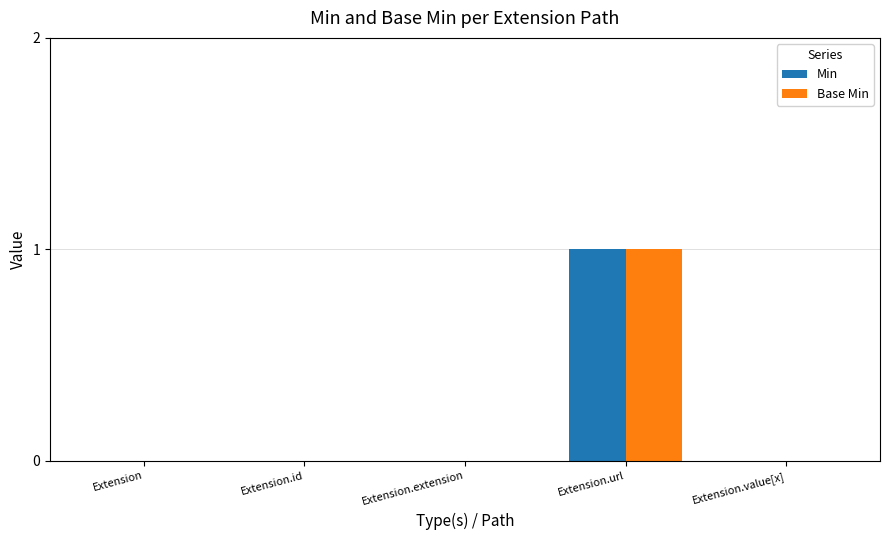

What is the sum of all Min values?

1